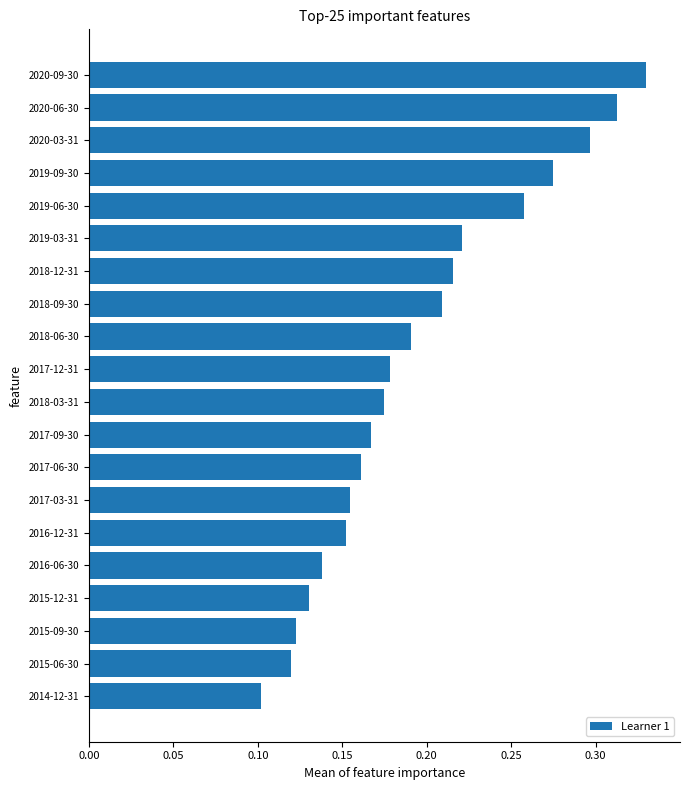

The value at 2018-03-31 is 0.1. True or false?

False